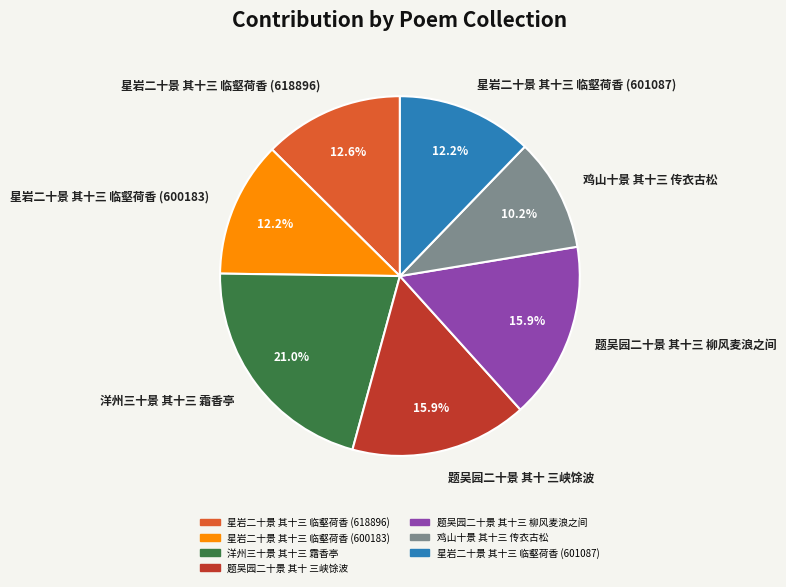

How many slices are in this pie chart?

7